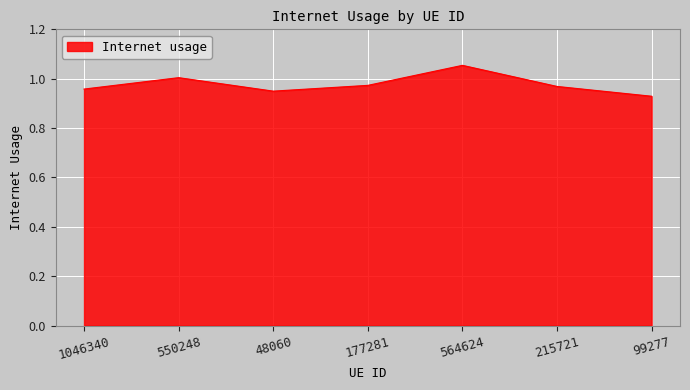

What is the sum of all values?

6.8